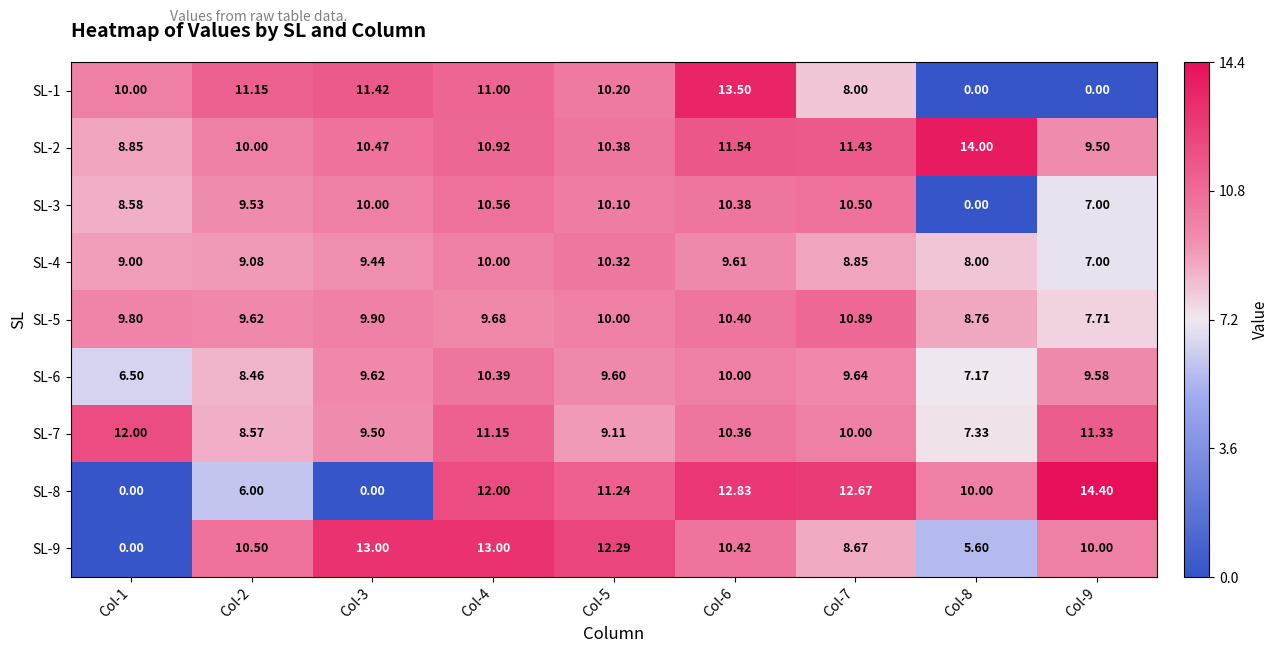

What is the total value across all series at Col-5?

93.2